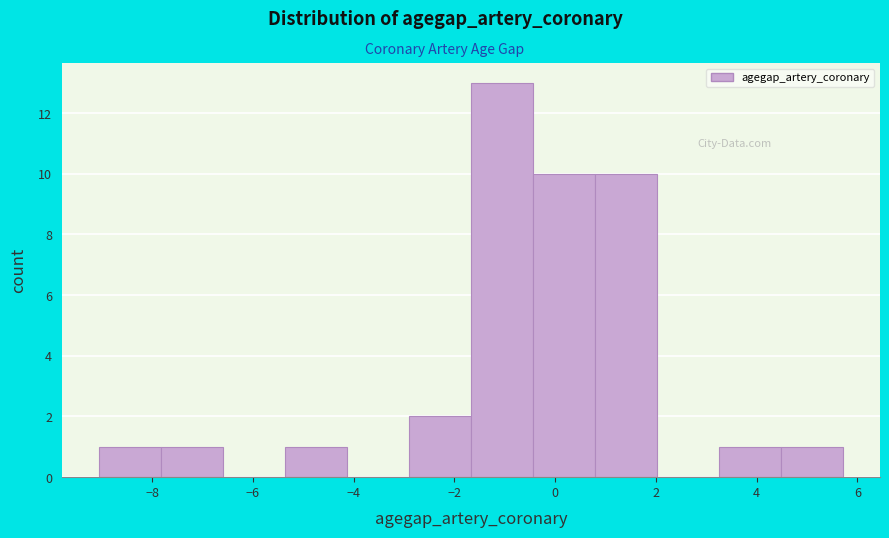

How tall is the bar that spans 0.8 to 2.0 on the x-axis? Neither the bar edges nor the heights are printed on the chart, so give them approximately, as read against the axes.

10